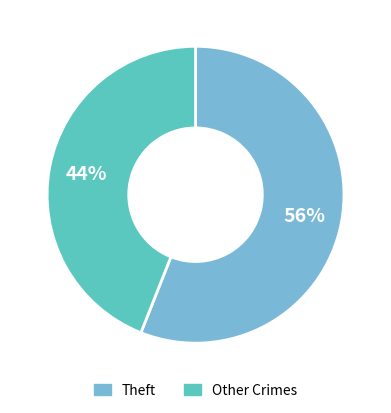

To the nearest percent, what is the average slice percentage?

50%